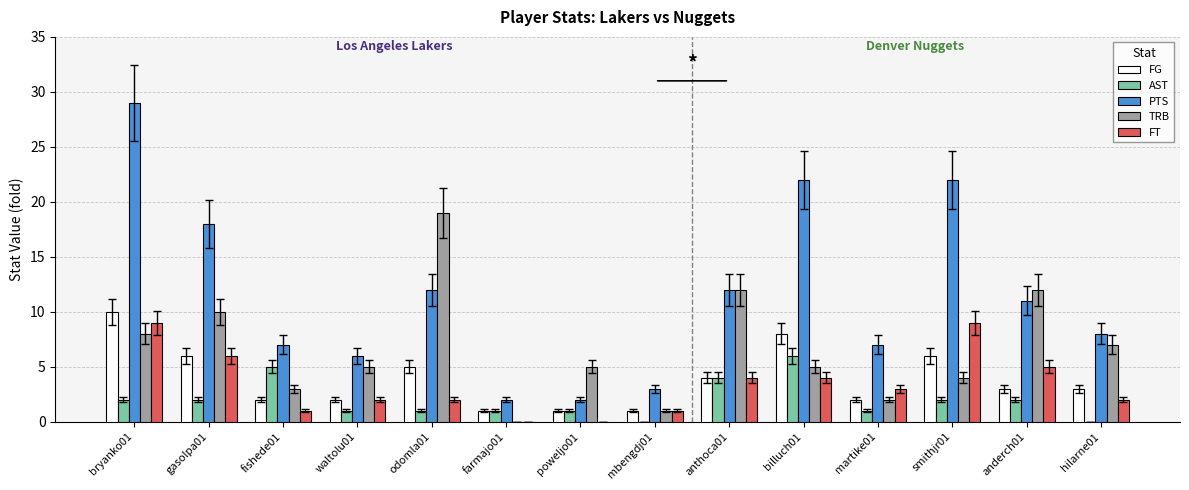

What is the approximate value of AST at farmajo01?

1